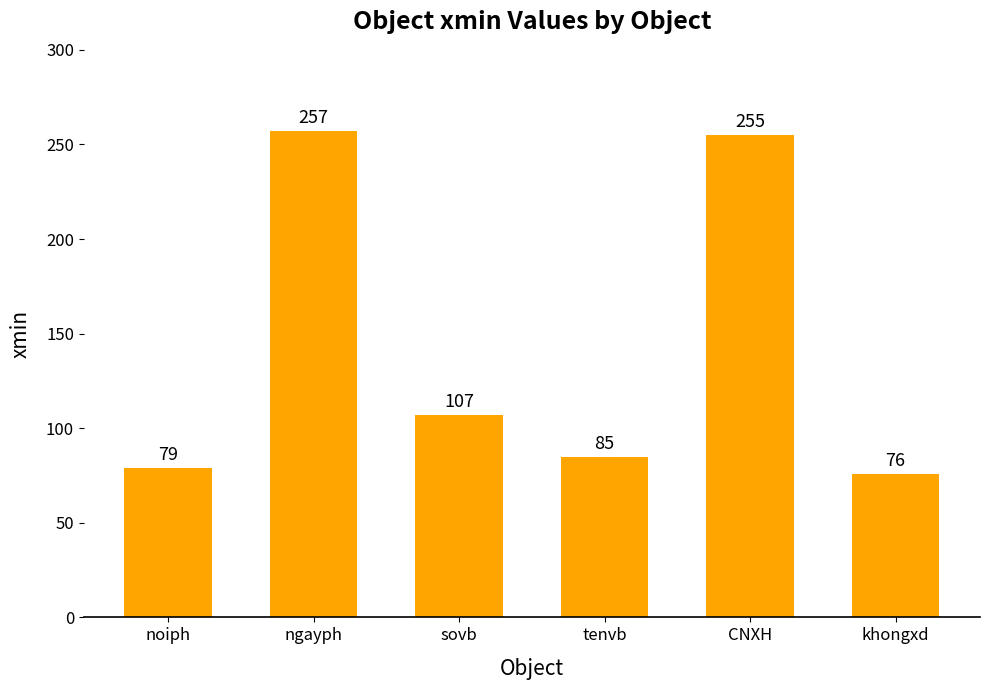

What is the change in value from ngayph to khongxd?

-181